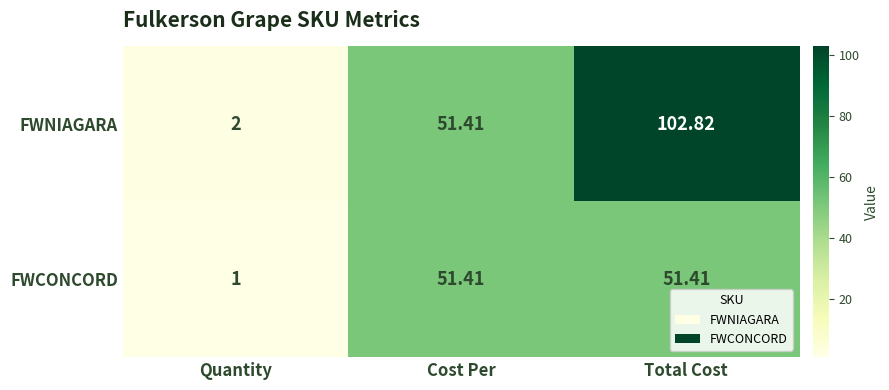

Which label corresponds to the largest value in the chart?

Total Cost